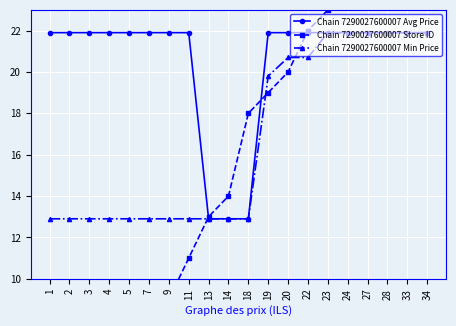

At which category is the sum across all series the highest?

34